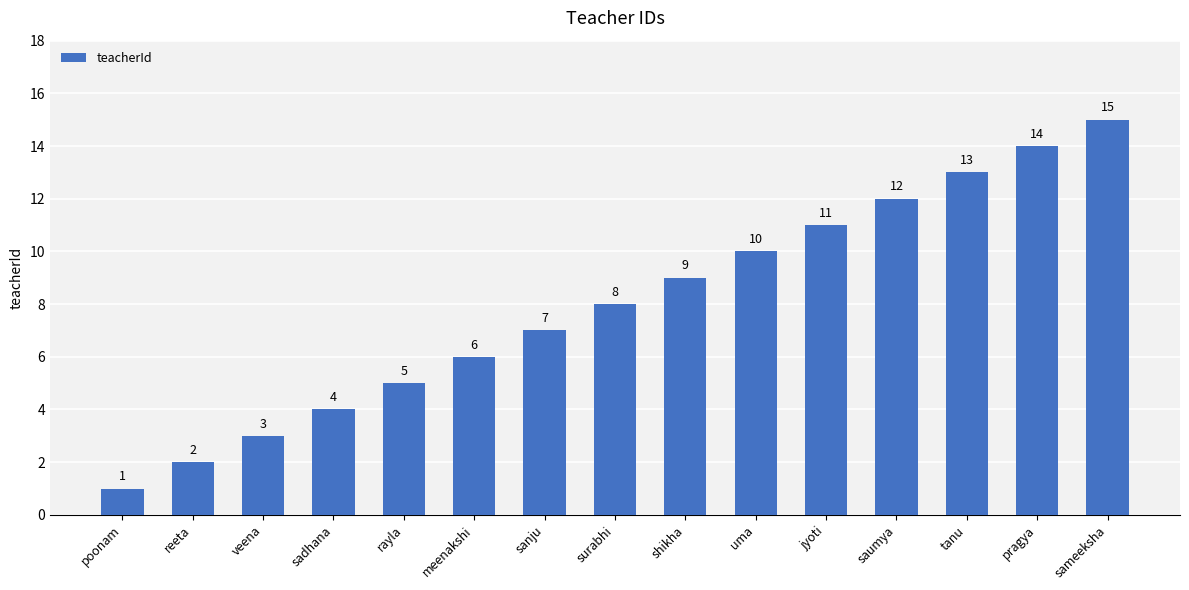

How many data points does each series have?

15